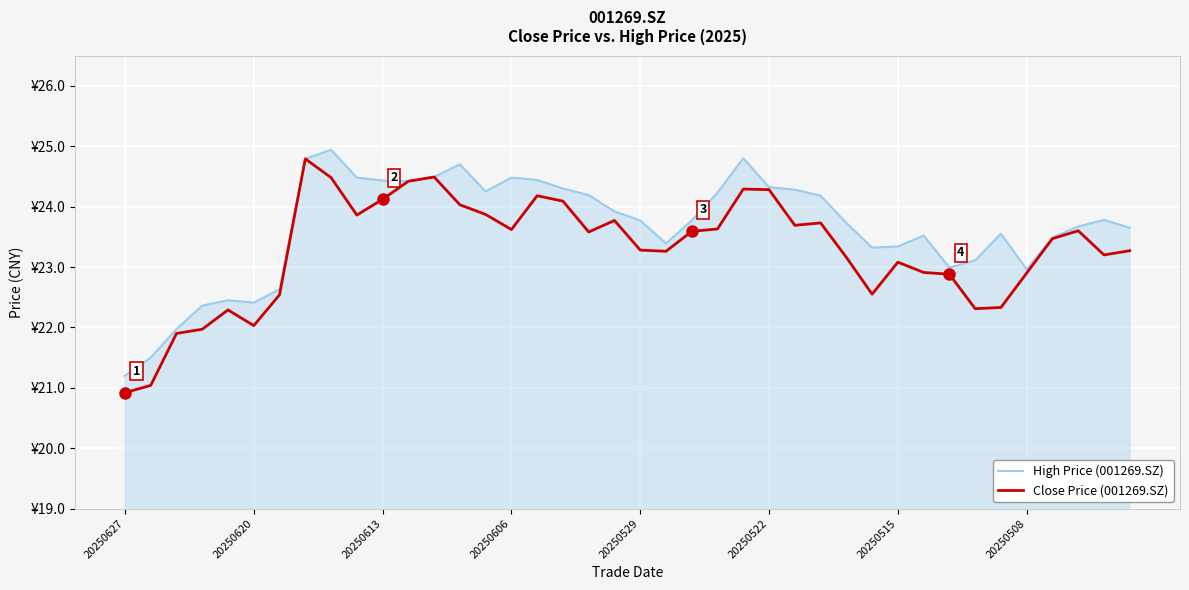

What is the minimum value for Close Price (001269.SZ)?

20.9